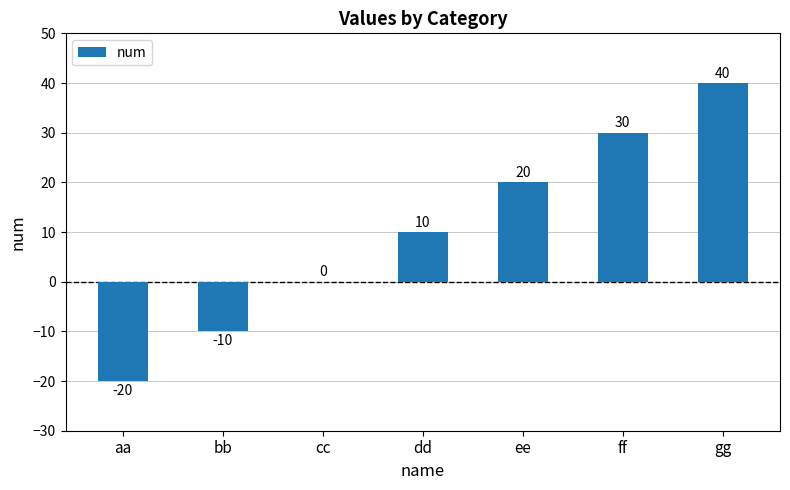

How many data points does each series have?

7